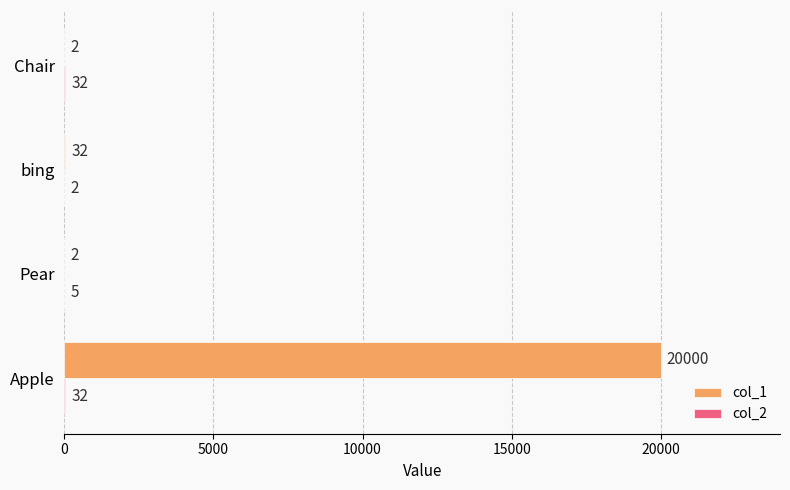

Between Apple and bing, which series saw the biggest shift?

col_1